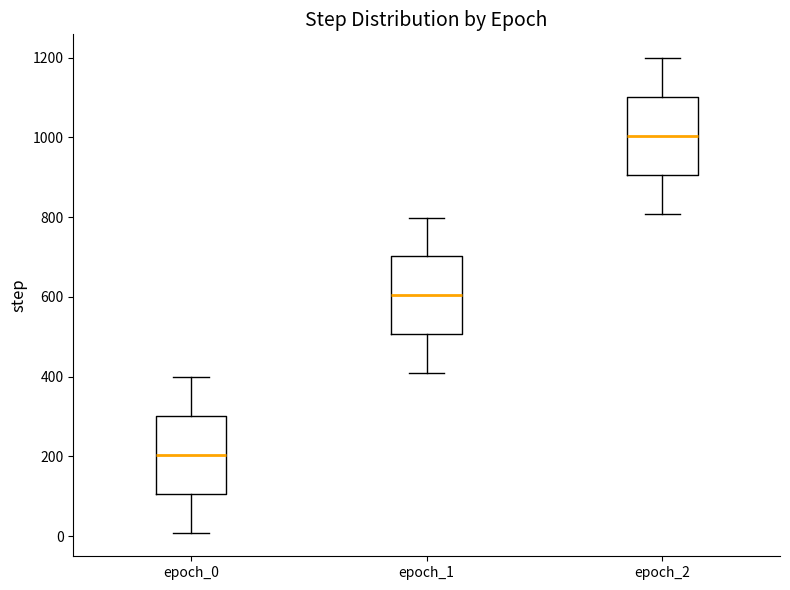

Which box has the lowest median line?

epoch_0